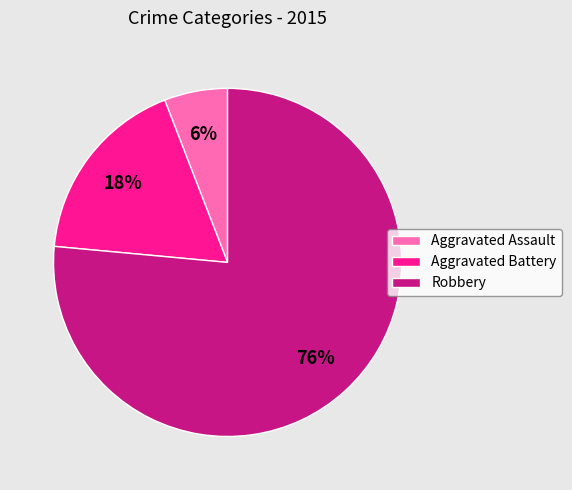

What is the smallest slice in the pie chart?

Aggravated Assault